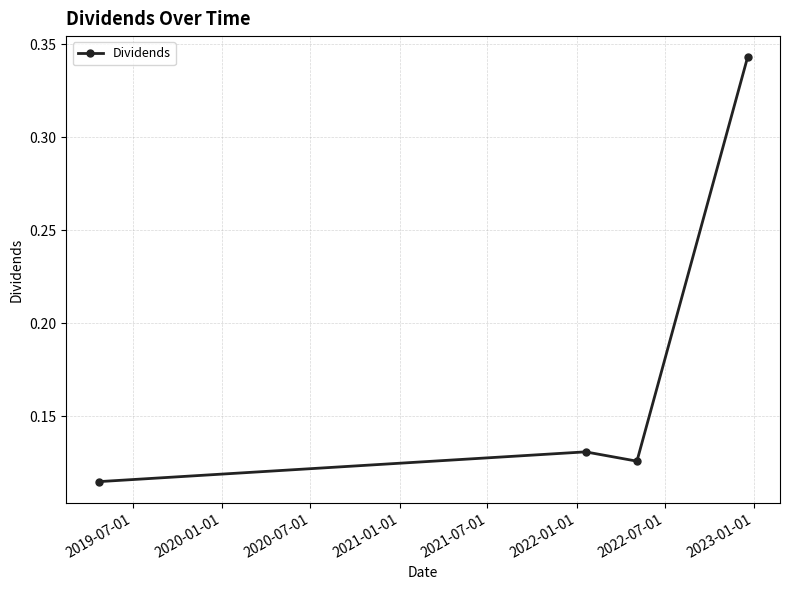

How many data points does each series have?

4